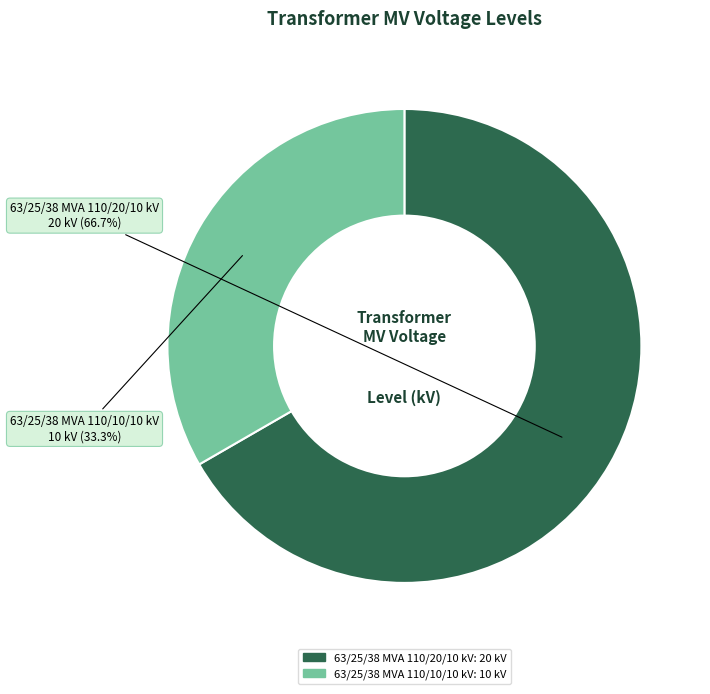

To the nearest percent, what percentage of the pie is 63/25/38 MVA 110/10/10 kV?

33%